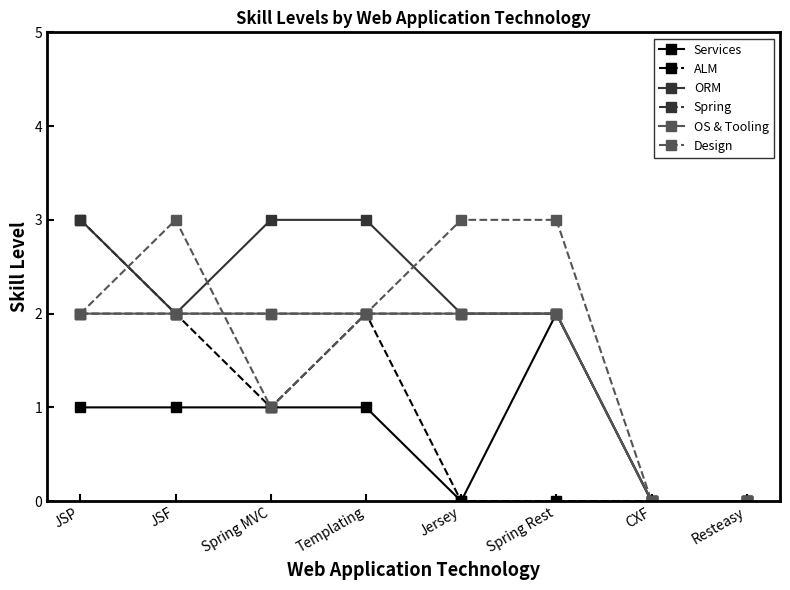

Where is Spring nearest to the value 1?

JSP